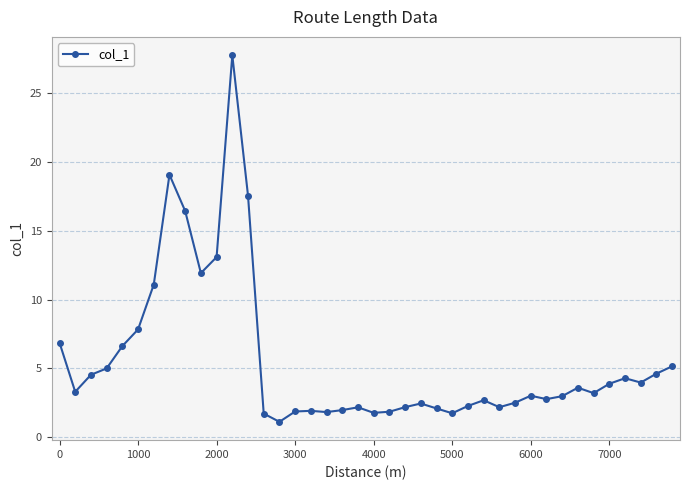

What is the difference between the second highest and minimum values?

17.9